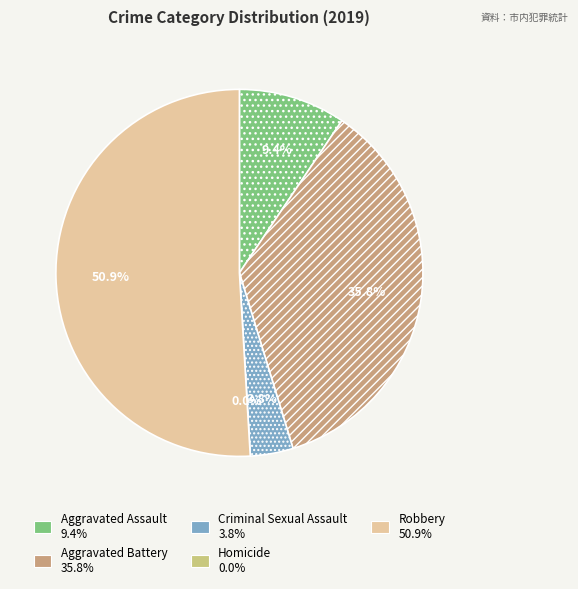

Rank the categories by value from highest to lowest.

Robbery, Aggravated Battery, Aggravated Assault, Criminal Sexual Assault, Homicide